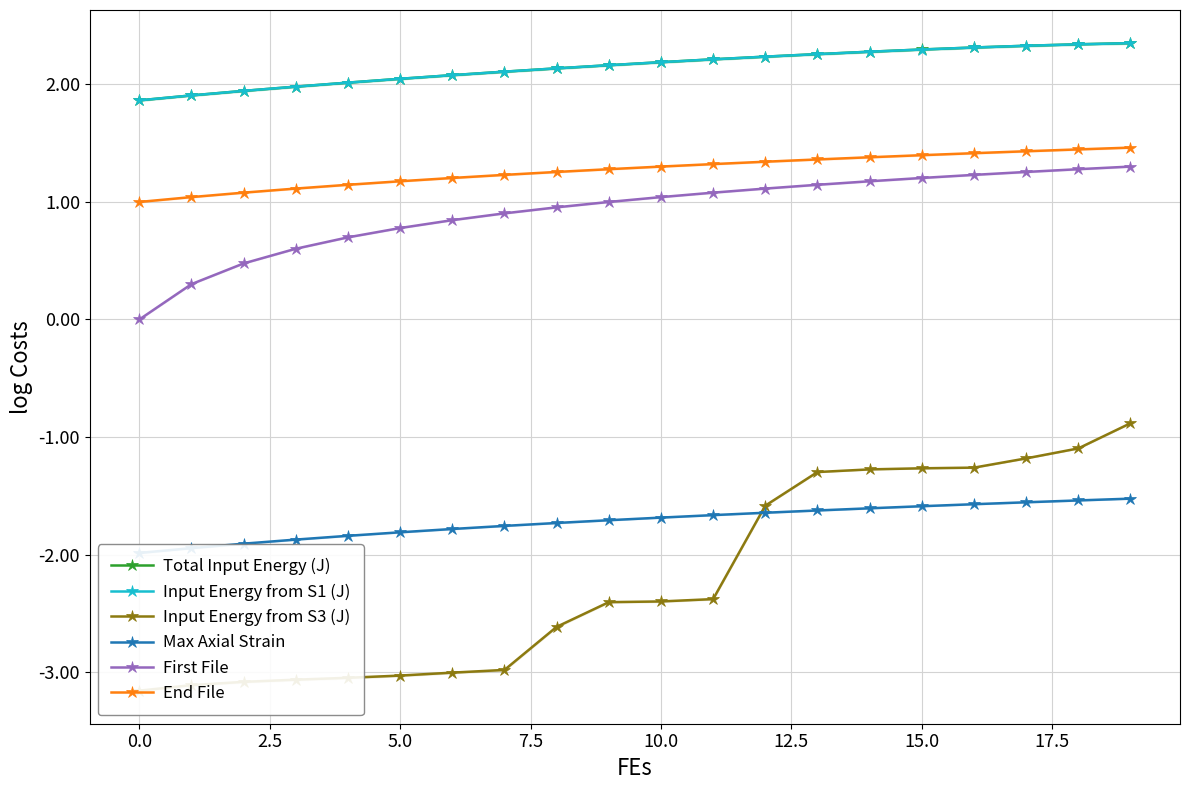

How many data points in Input Energy from S3 (J) are less than -2?

12